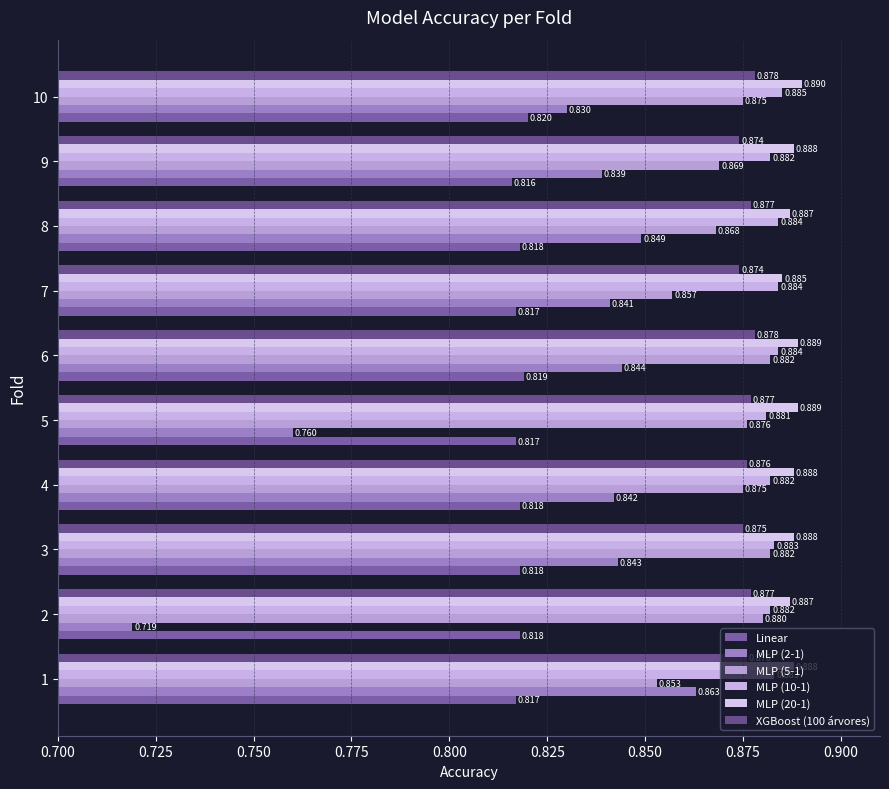

What is the value of the XGBoost (100 árvores) bar at the 6th from the left?

0.9